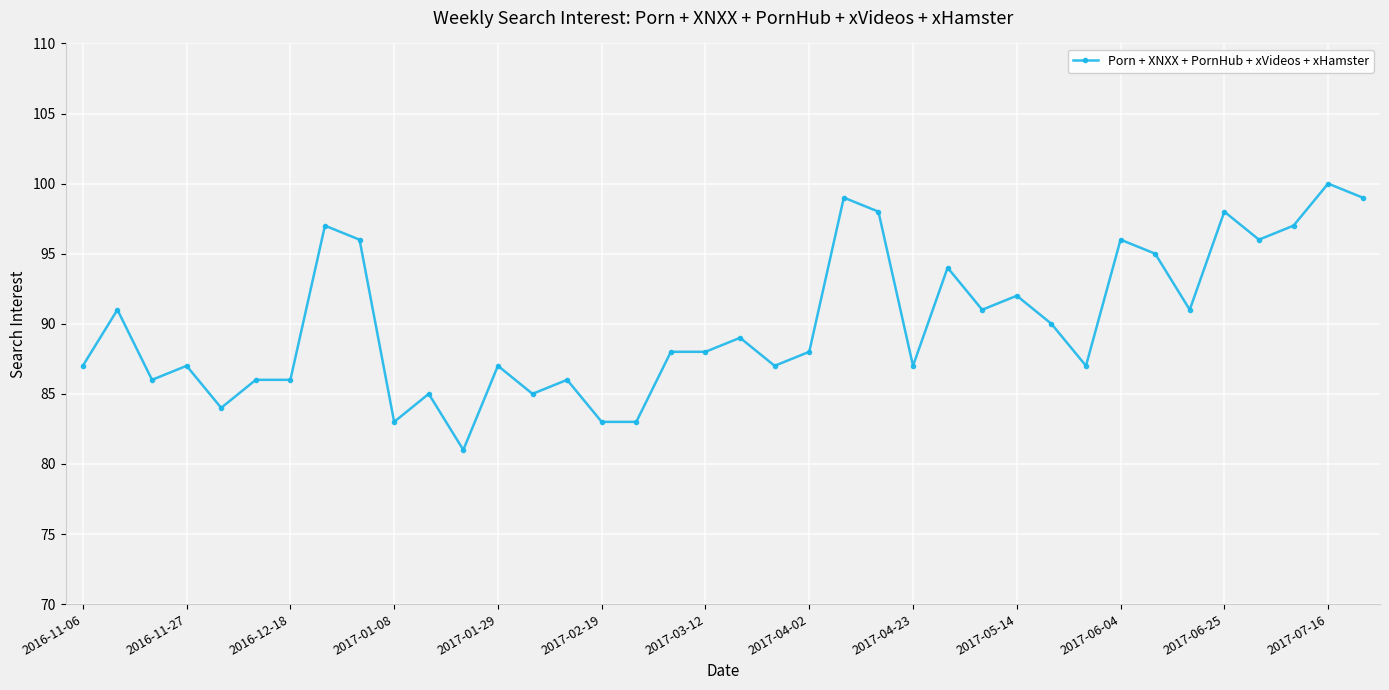

Reading left to right, extract all data points from this chart.

87	91	86	87	84	86	86	97	96	83	85	81	87	85	86	83	83	88	88	89	87	88	99	98	87	94	91	92	90	87	96	95	91	98	96	97	100	99